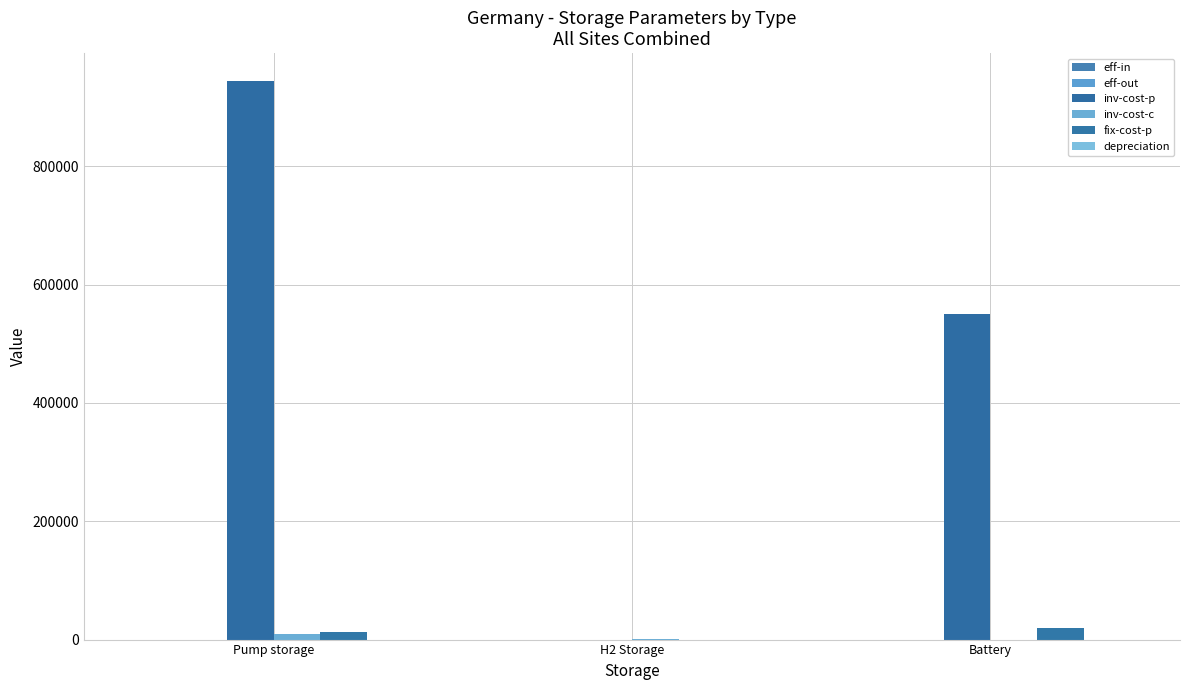

What is the lowest value of the eff-in series?

0.8